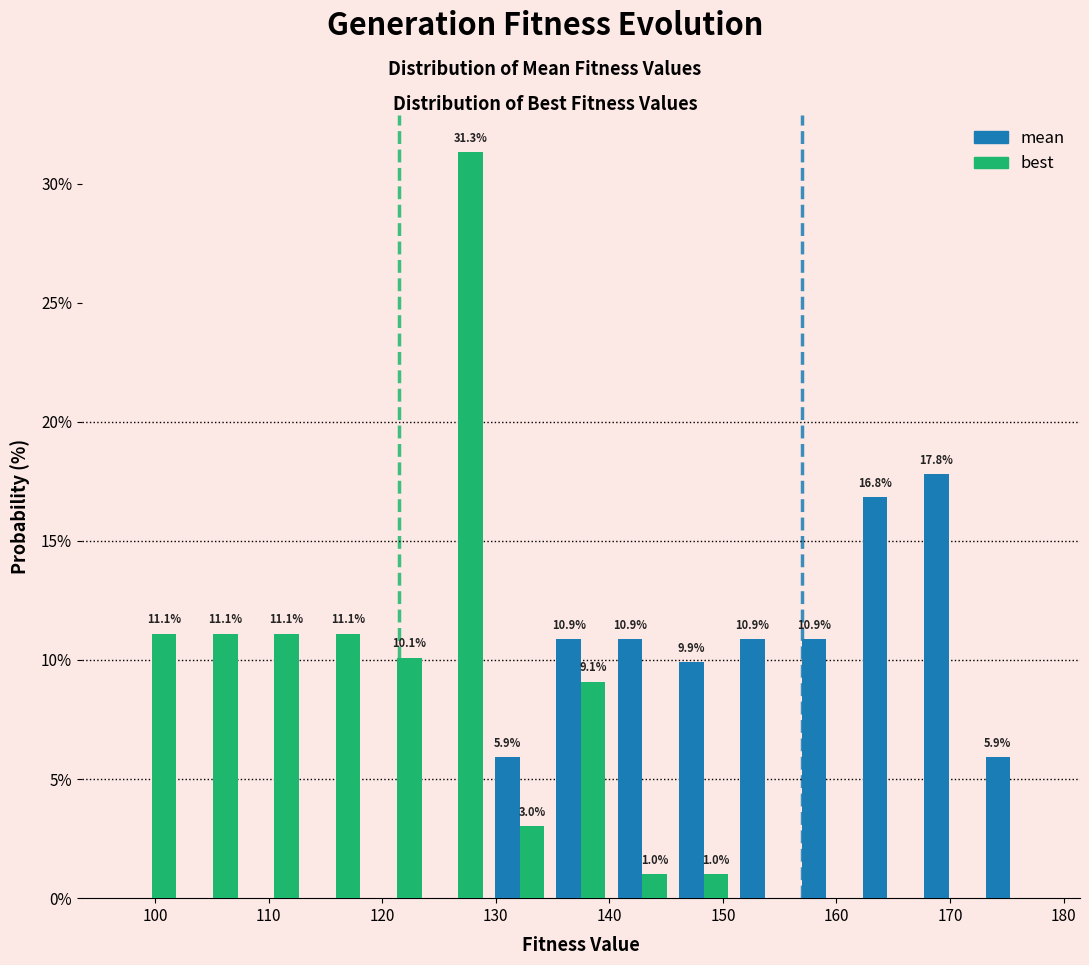

In the best series, which range on the x-axis has the tallest bar?

124 to 129